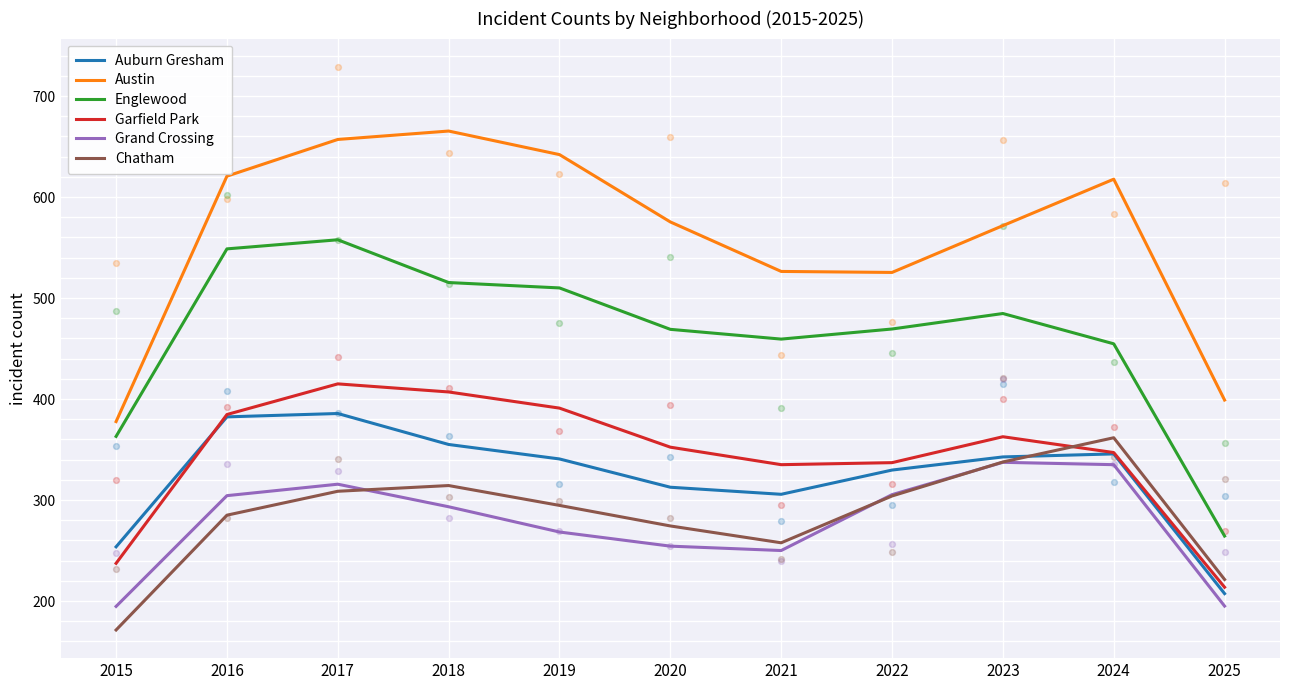

At which category is the sum across all series the highest?

2017